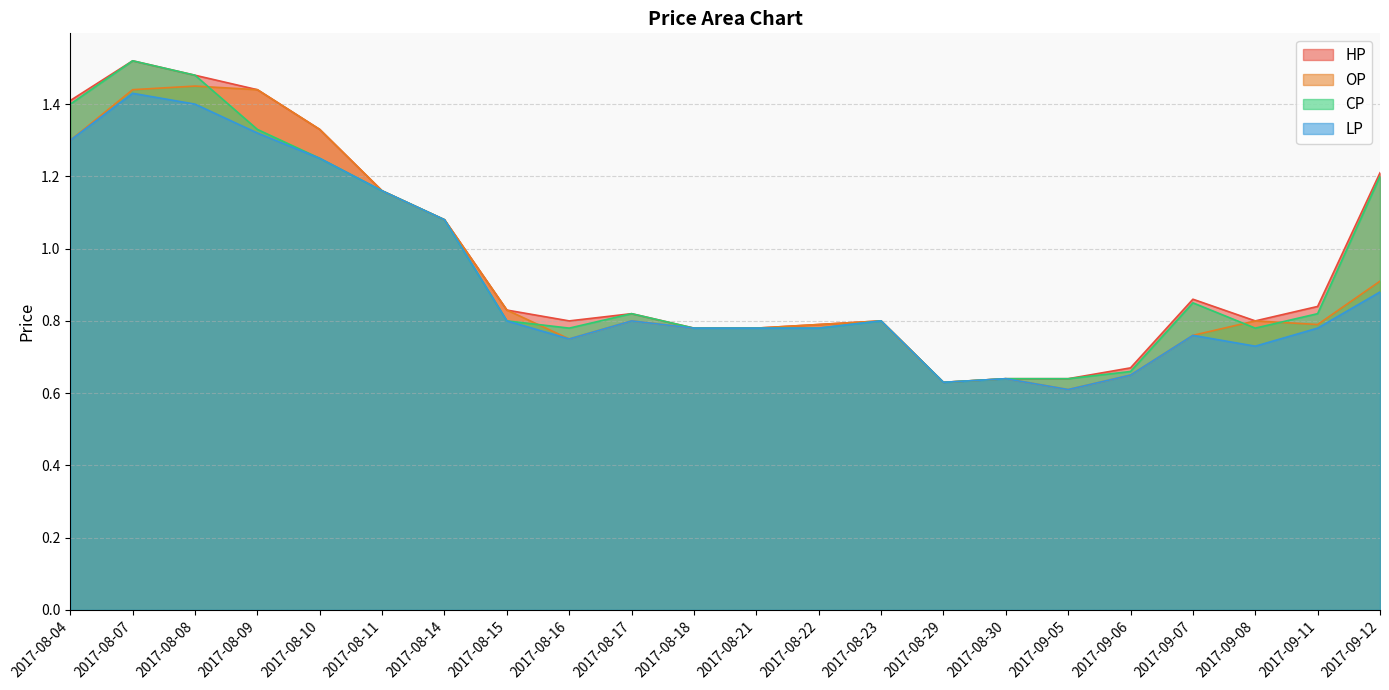

Reading right to left, list all the values displayed in this chart.

HP: 2017-09-12=1.2	2017-09-11=0.8	2017-09-08=0.8	2017-09-07=0.9	2017-09-06=0.7	2017-09-05=0.6	2017-08-30=0.6	2017-08-29=0.6	2017-08-23=0.8	2017-08-22=0.8	2017-08-21=0.8	2017-08-18=0.8	2017-08-17=0.8	2017-08-16=0.8	2017-08-15=0.8	2017-08-14=1.1	2017-08-11=1.2	2017-08-10=1.3	2017-08-09=1.4	2017-08-08=1.5	2017-08-07=1.5	2017-08-04=1.4
OP: 2017-09-12=0.9	2017-09-11=0.8	2017-09-08=0.8	2017-09-07=0.8	2017-09-06=0.7	2017-09-05=0.6	2017-08-30=0.6	2017-08-29=0.6	2017-08-23=0.8	2017-08-22=0.8	2017-08-21=0.8	2017-08-18=0.8	2017-08-17=0.8	2017-08-16=0.8	2017-08-15=0.8	2017-08-14=1.1	2017-08-11=1.2	2017-08-10=1.3	2017-08-09=1.4	2017-08-08=1.4	2017-08-07=1.4	2017-08-04=1.3
CP: 2017-09-12=1.2	2017-09-11=0.8	2017-09-08=0.8	2017-09-07=0.8	2017-09-06=0.7	2017-09-05=0.6	2017-08-30=0.6	2017-08-29=0.6	2017-08-23=0.8	2017-08-22=0.8	2017-08-21=0.8	2017-08-18=0.8	2017-08-17=0.8	2017-08-16=0.8	2017-08-15=0.8	2017-08-14=1.1	2017-08-11=1.2	2017-08-10=1.2	2017-08-09=1.3	2017-08-08=1.5	2017-08-07=1.5	2017-08-04=1.4
LP: 2017-09-12=0.9	2017-09-11=0.8	2017-09-08=0.7	2017-09-07=0.8	2017-09-06=0.7	2017-09-05=0.6	2017-08-30=0.6	2017-08-29=0.6	2017-08-23=0.8	2017-08-22=0.8	2017-08-21=0.8	2017-08-18=0.8	2017-08-17=0.8	2017-08-16=0.8	2017-08-15=0.8	2017-08-14=1.1	2017-08-11=1.2	2017-08-10=1.2	2017-08-09=1.3	2017-08-08=1.4	2017-08-07=1.4	2017-08-04=1.3